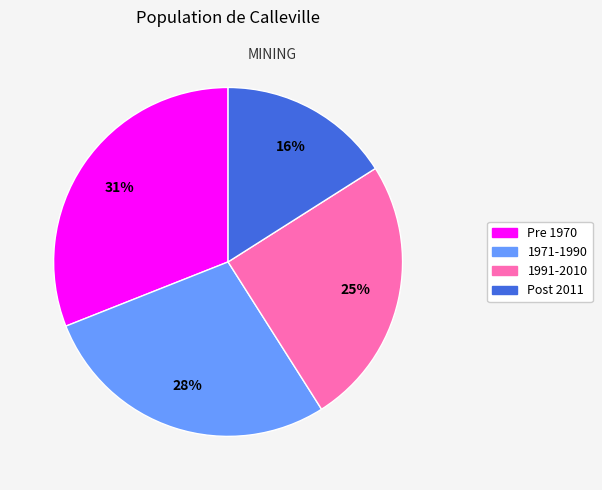

Do 1991-2010 and Pre 1970 together represent more than half of the pie?

Yes